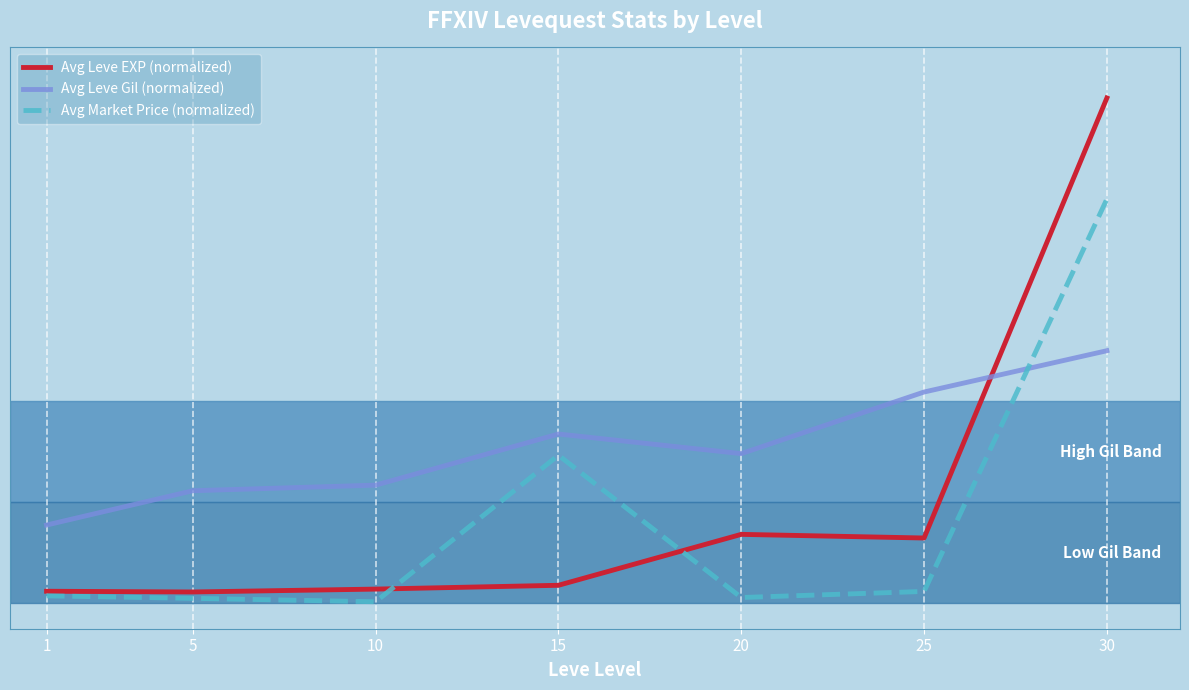

At which category is the sum across all series the highest?

30